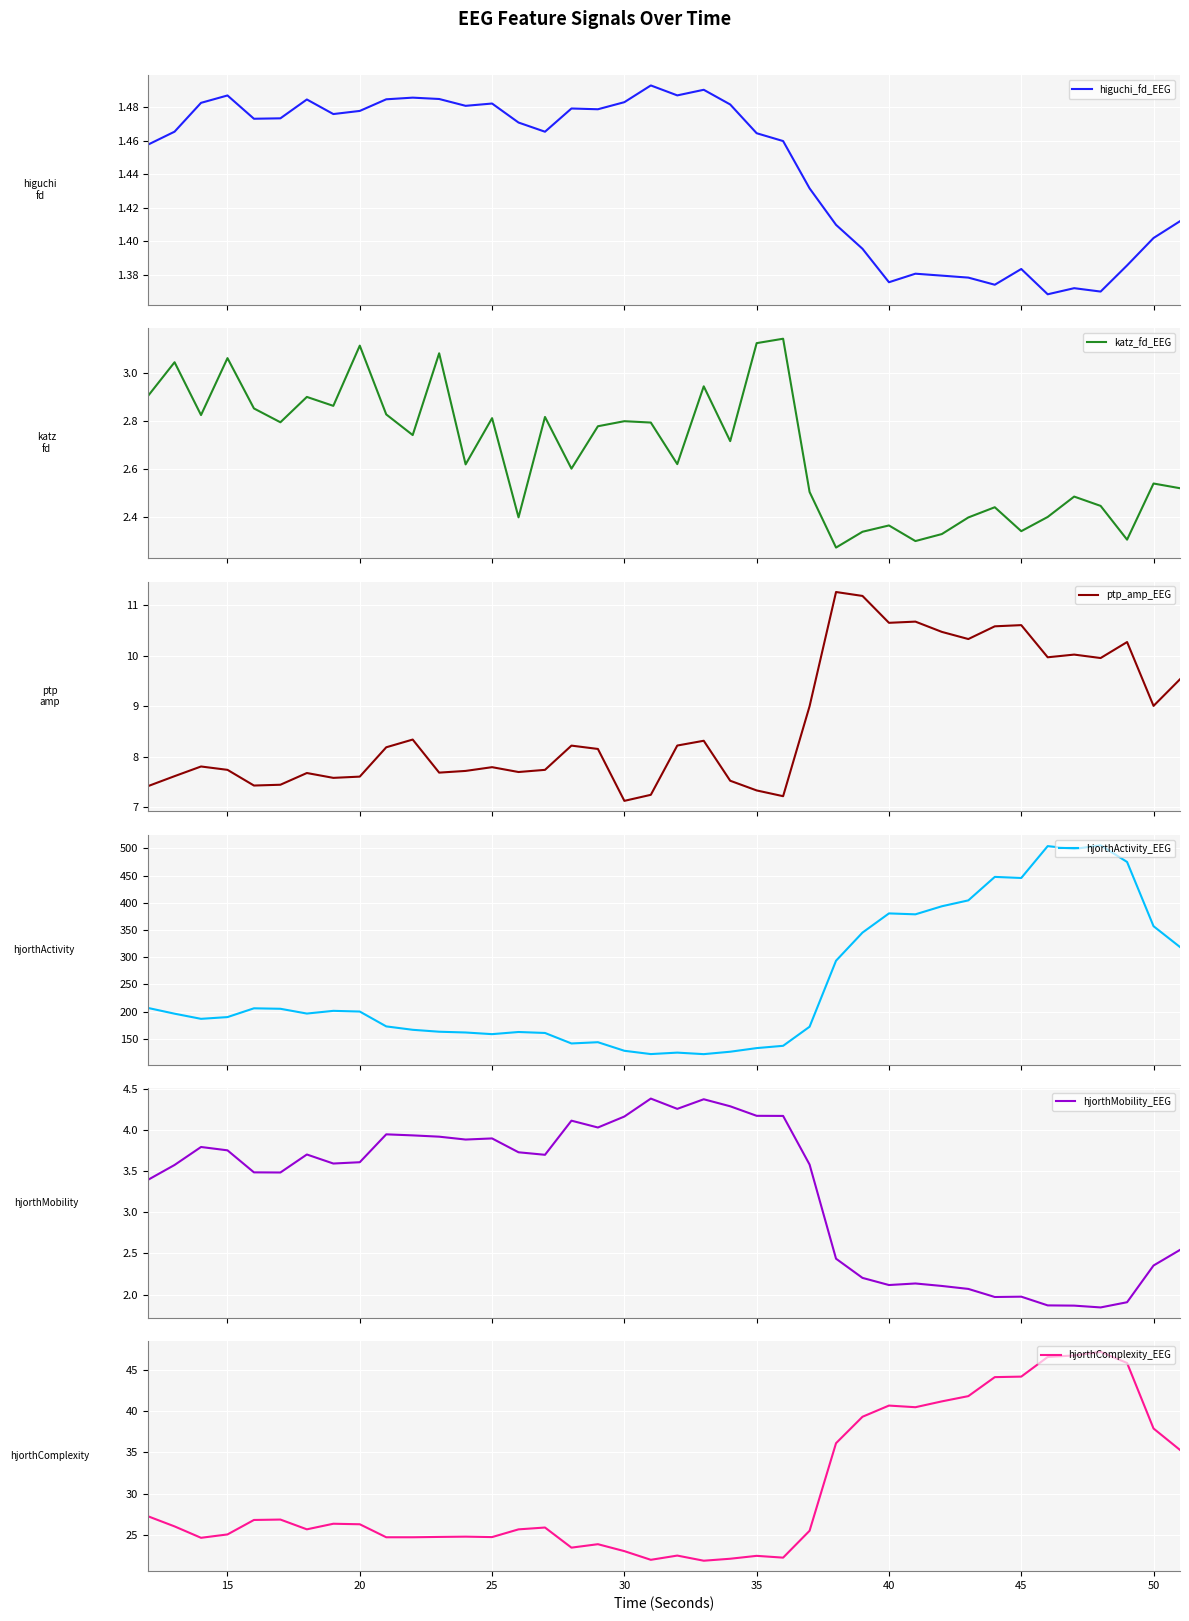

Rank the series by their maximum value, from highest to lowest.

hjorthActivity_EEG, hjorthComplexity_EEG, ptp_amp_EEG, hjorthMobility_EEG, katz_fd_EEG, higuchi_fd_EEG